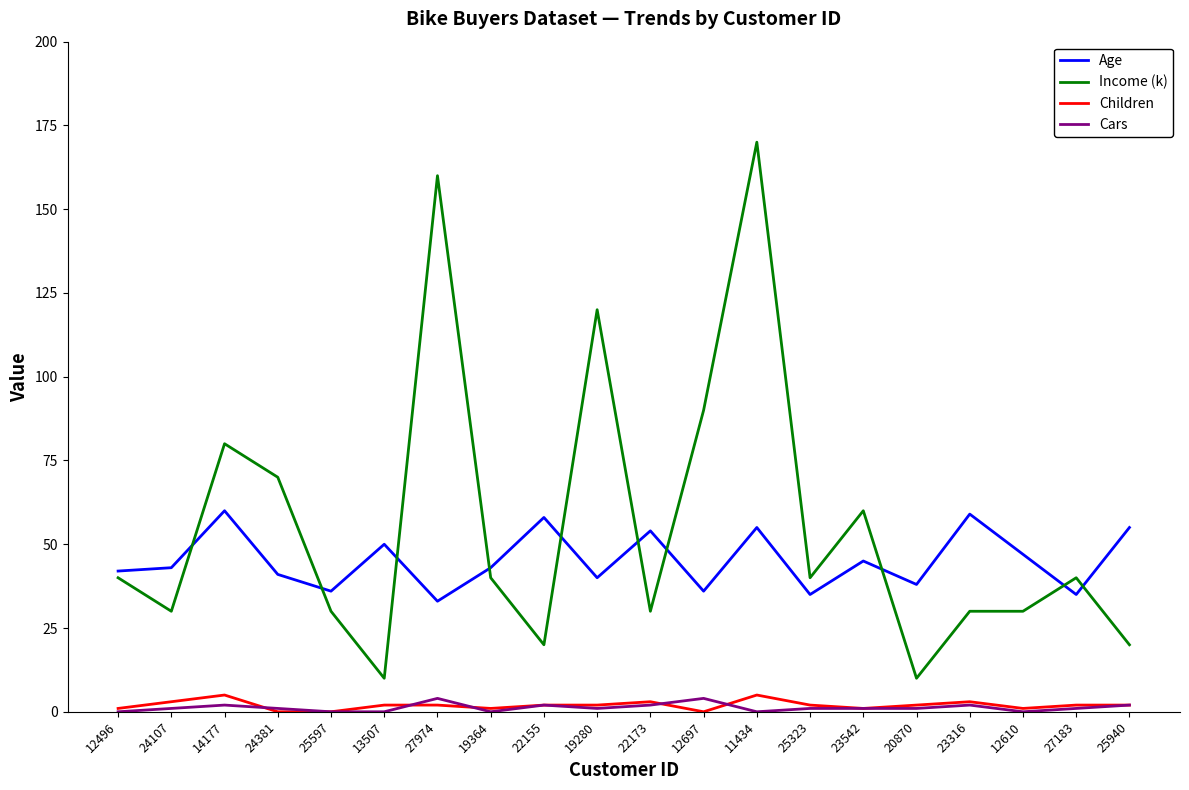

How many interior local peaks does the Age series have?

7